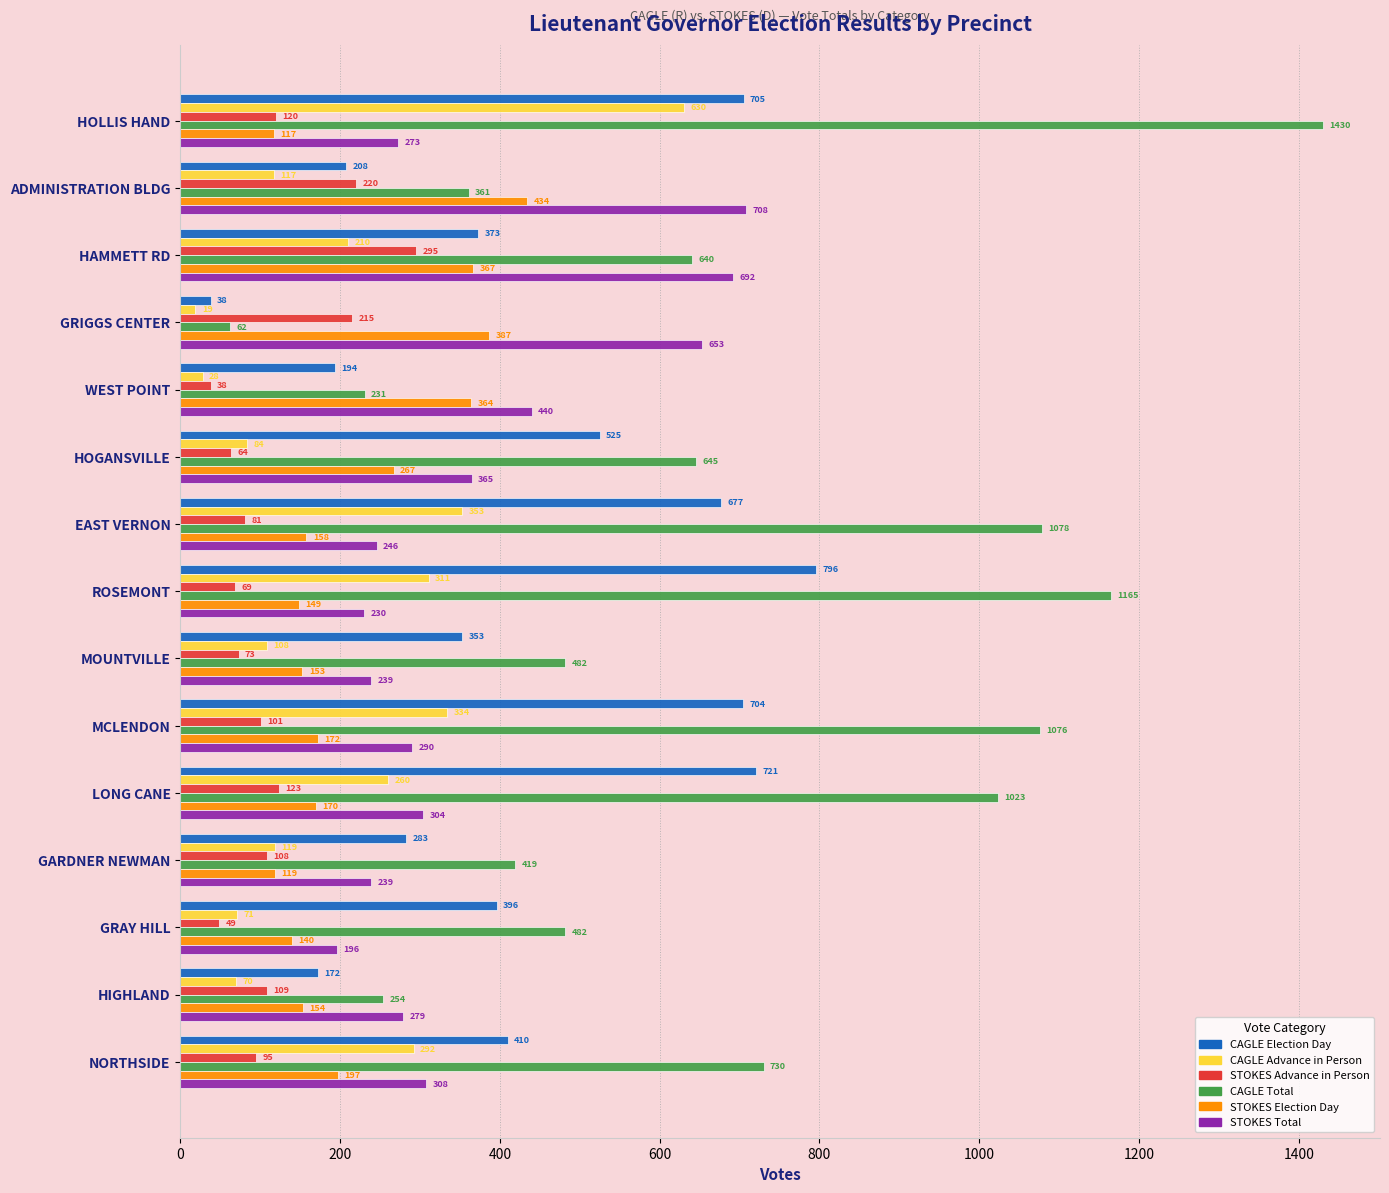

At which category does the chart reach its minimum across all series?

GRIGGS CENTER